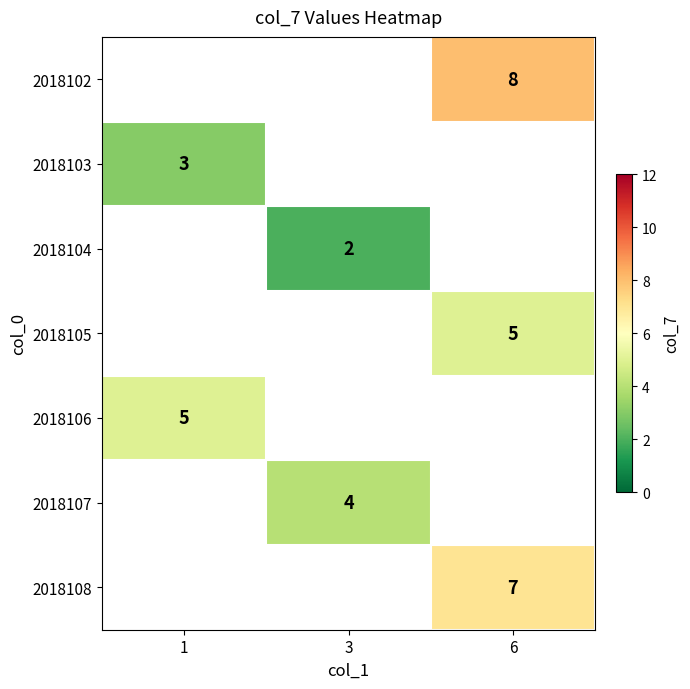

Is the value of 2018107 at 3 greater than the value of 2018108 at 6?

No